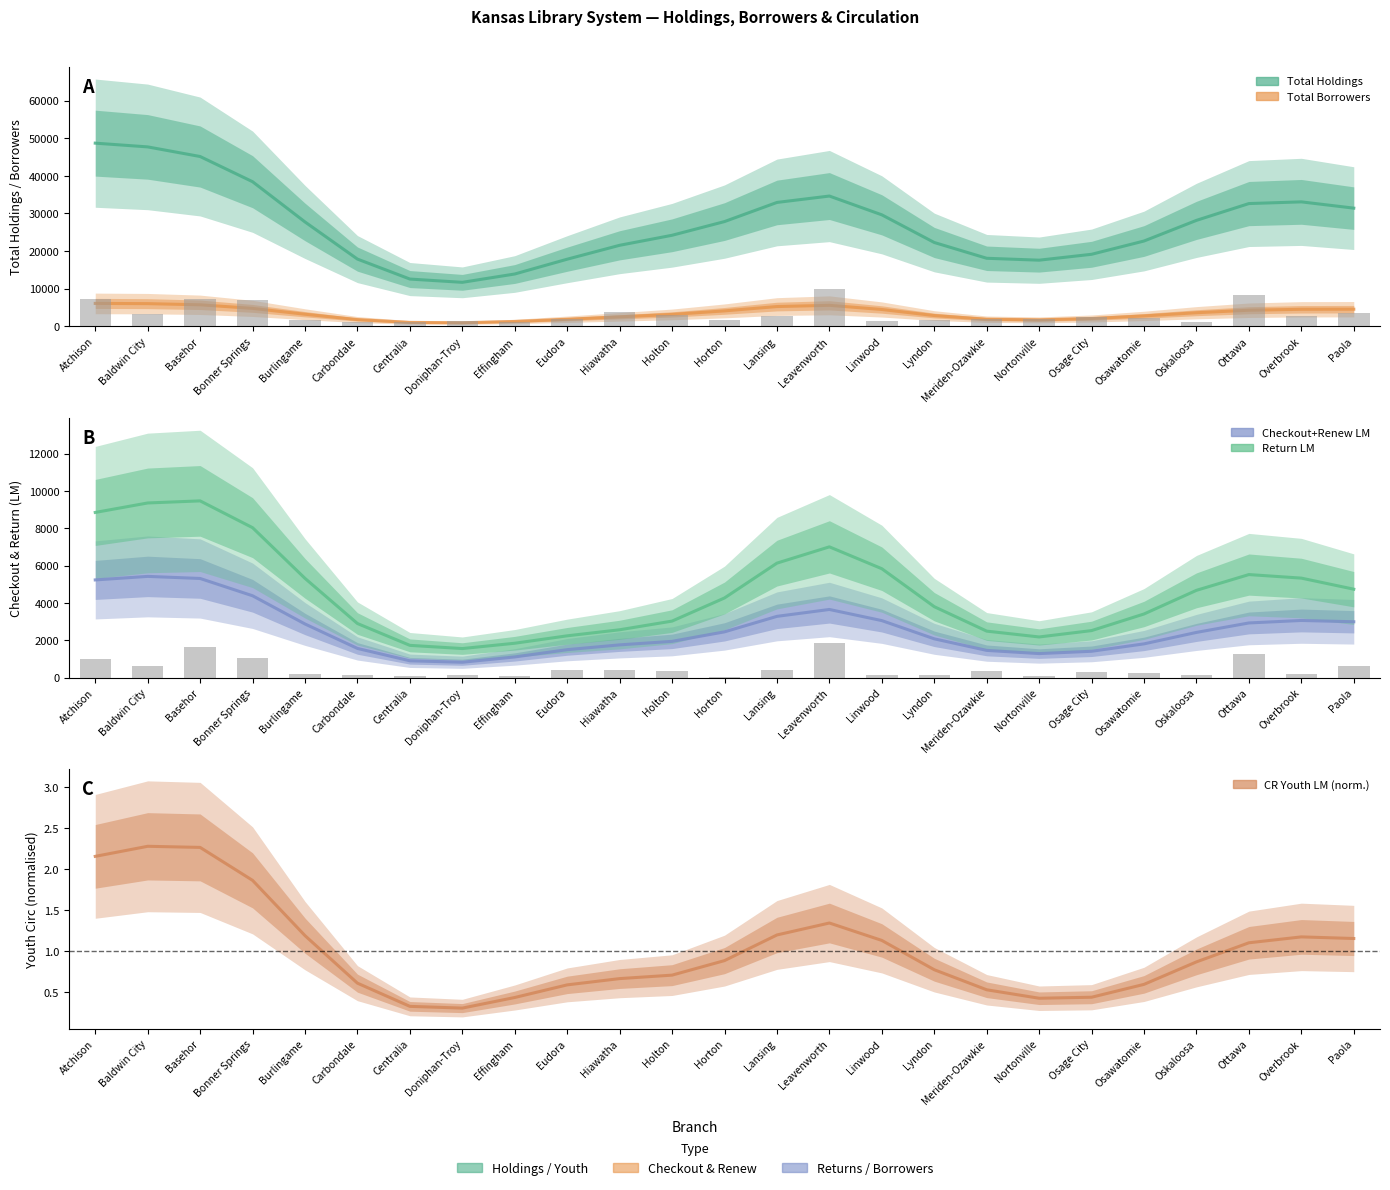

Is it true that RETURN_LM equals 5466.9 at Osawatomie?

False